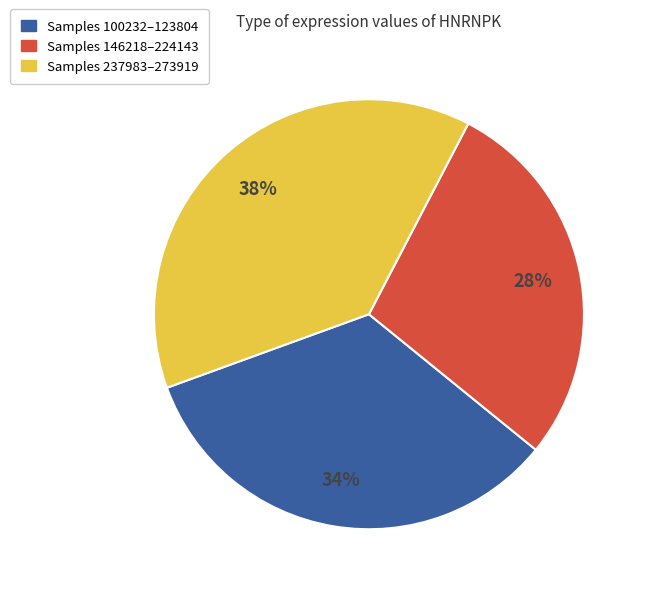

Is there any slice that represents more than half of the pie?

No